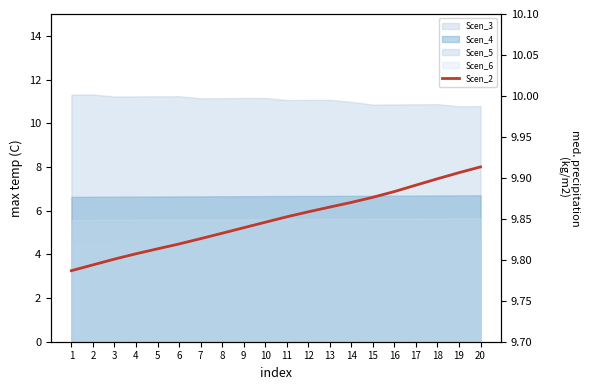

The value at 2 is 9.8. True or false?

True